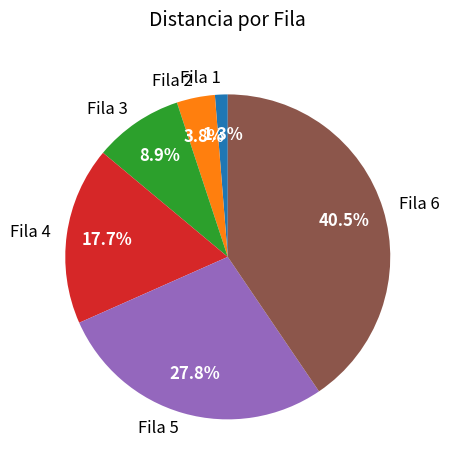

Rank the categories by value from lowest to highest.

Fila 1, Fila 2, Fila 3, Fila 4, Fila 5, Fila 6